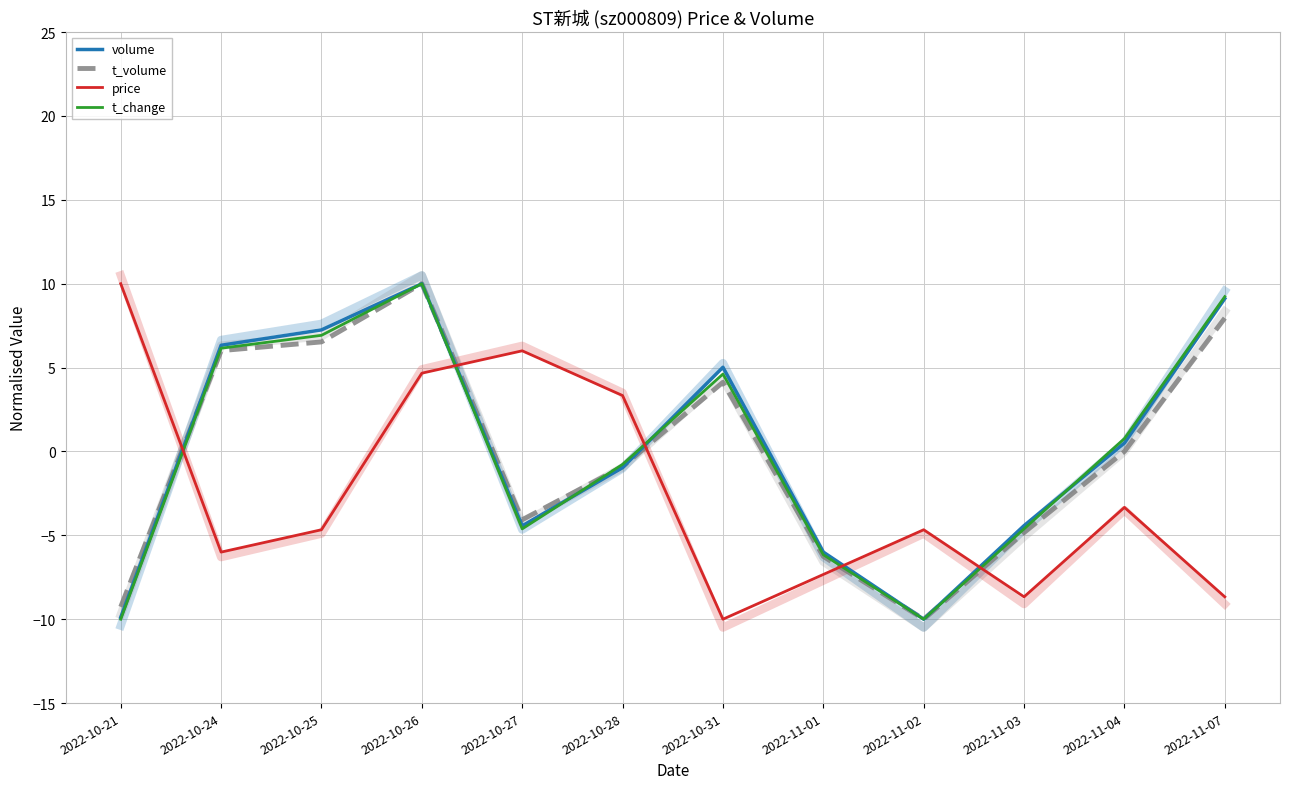

At which category is the sum across all series the highest?

2022-10-26